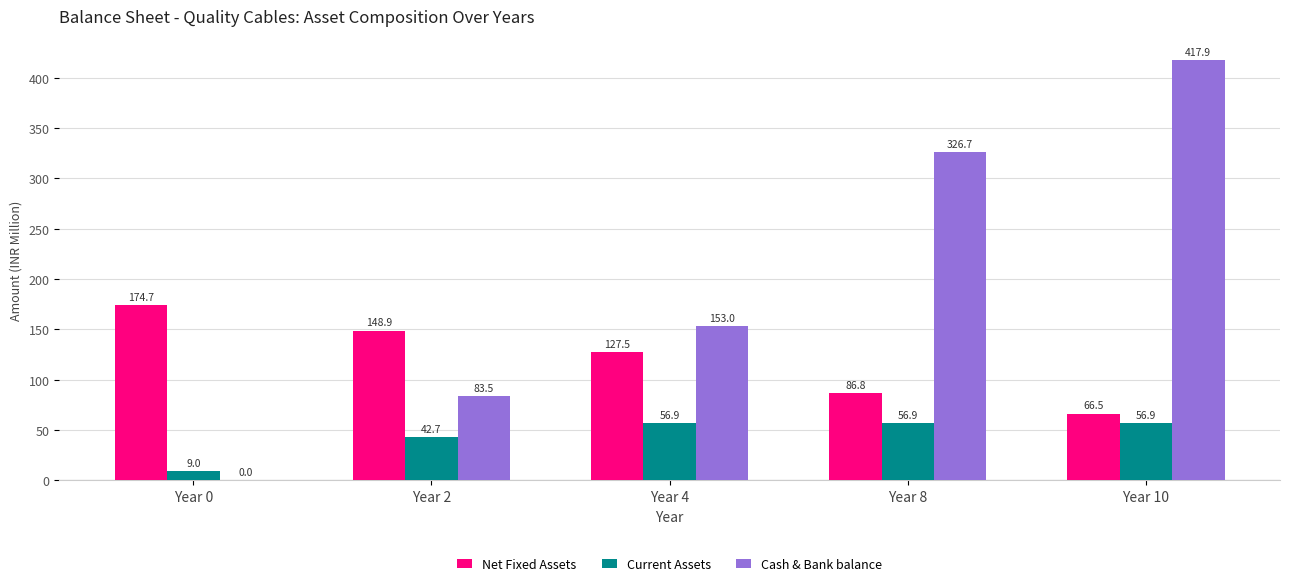

What is the total value across all series at Year 8?

470.4